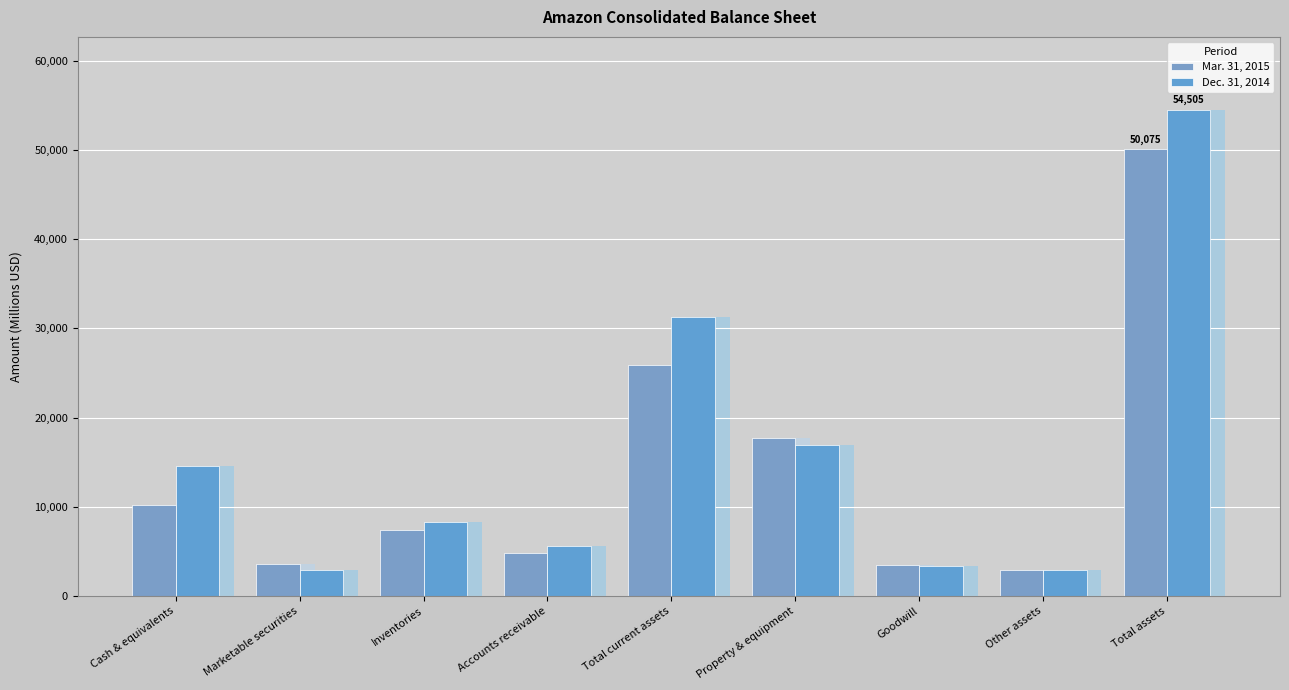

At which category is the sum across all series the highest?

Total assets